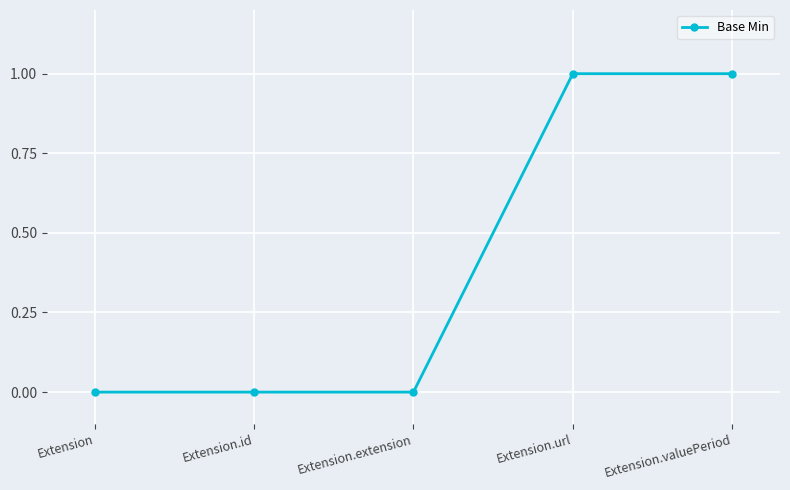

What position from the right is Extension?

5